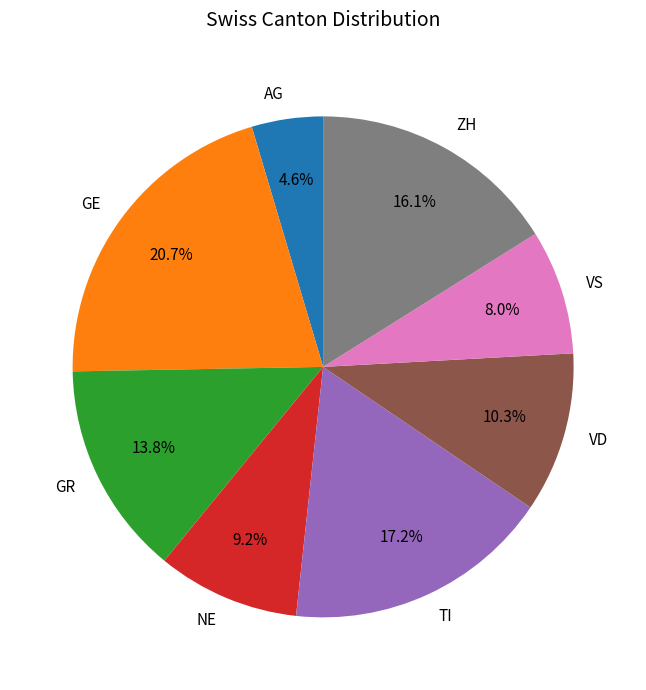

Between ZH and GR, which is larger?

ZH